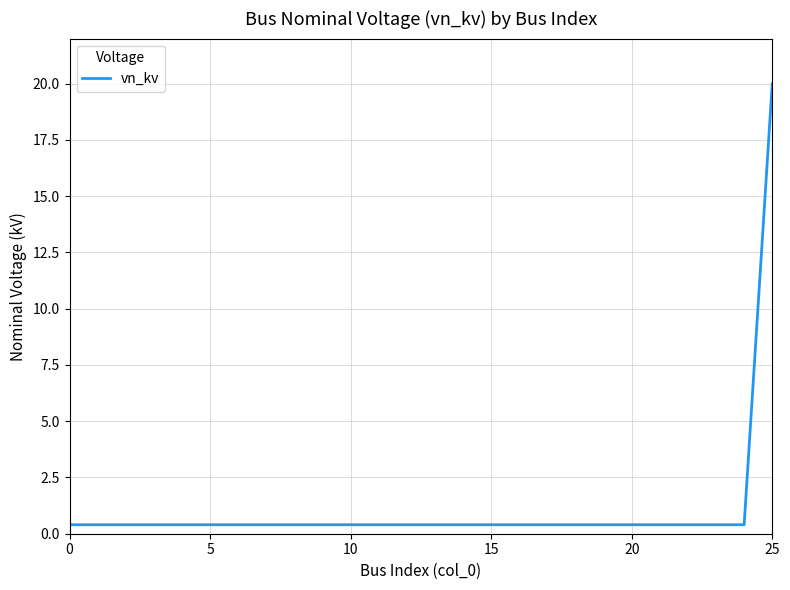

What is the difference between the maximum and minimum values?

19.6